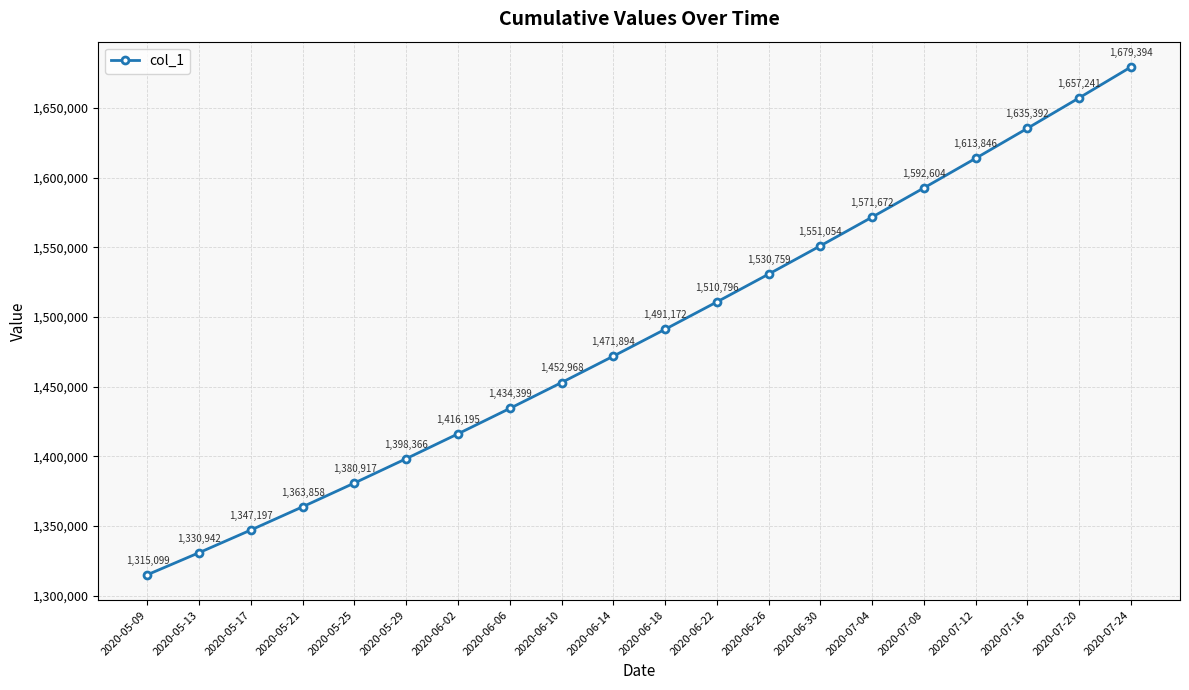

Is it true that the value at 2020-05-17 is 2359457.4?

False